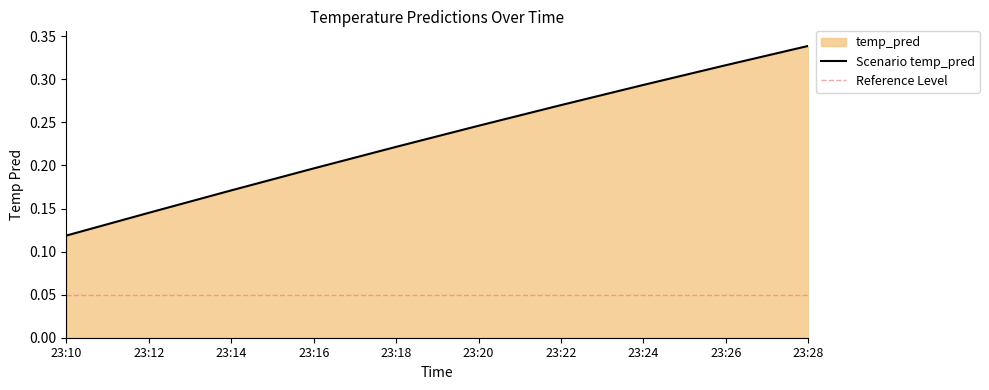

At which label does Scenario temp_pred reach its peak?

23:28